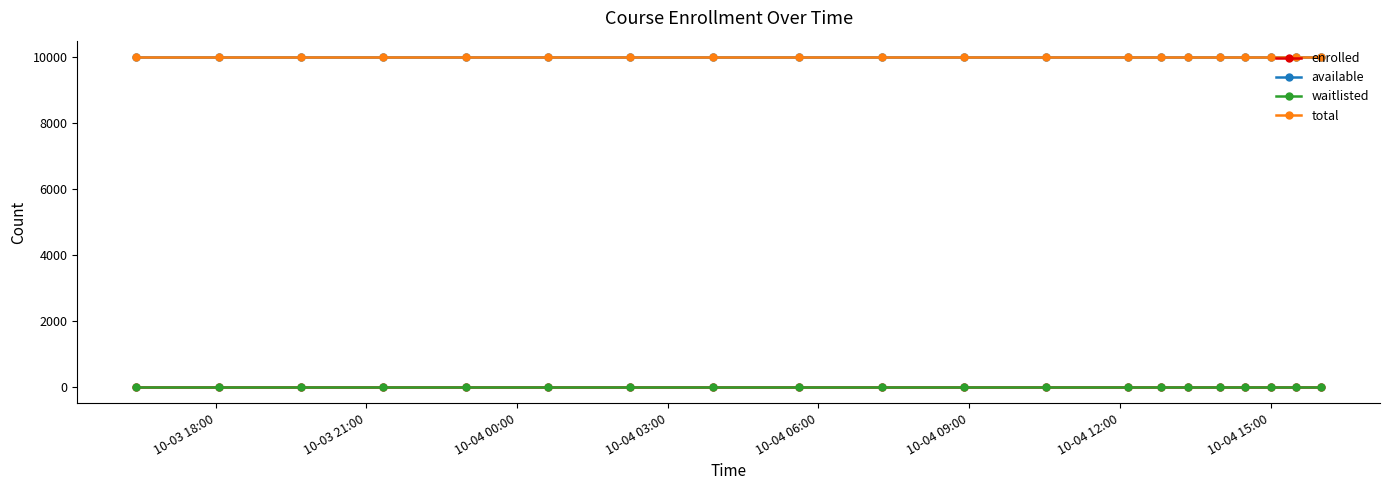

What are all the series names shown in the legend?

enrolled, available, waitlisted, total